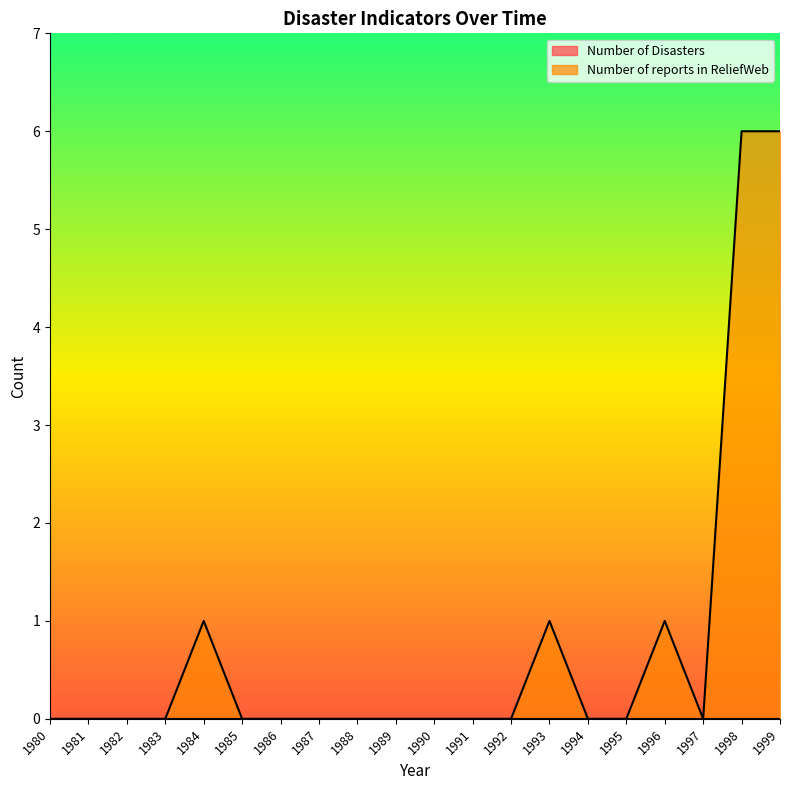

What is the average value?

1